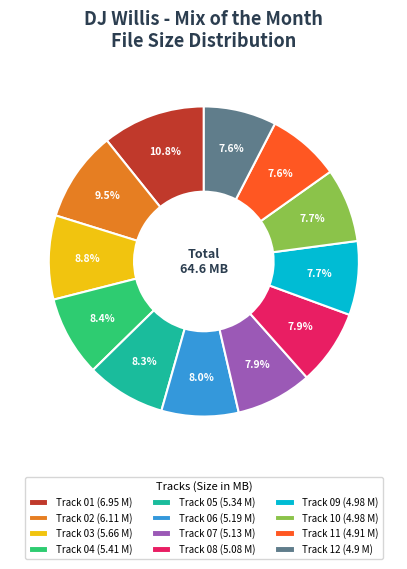

Does Track 11 account for over 50% of the chart?

No